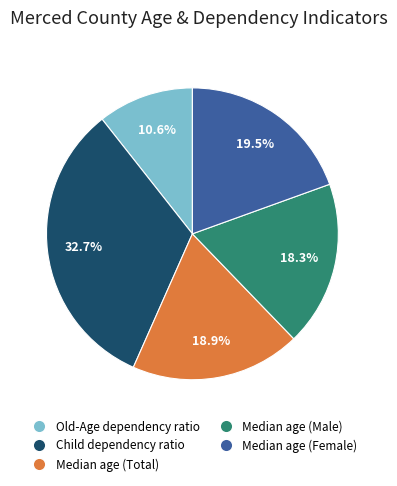

To the nearest percent, what is the average slice percentage?

20%